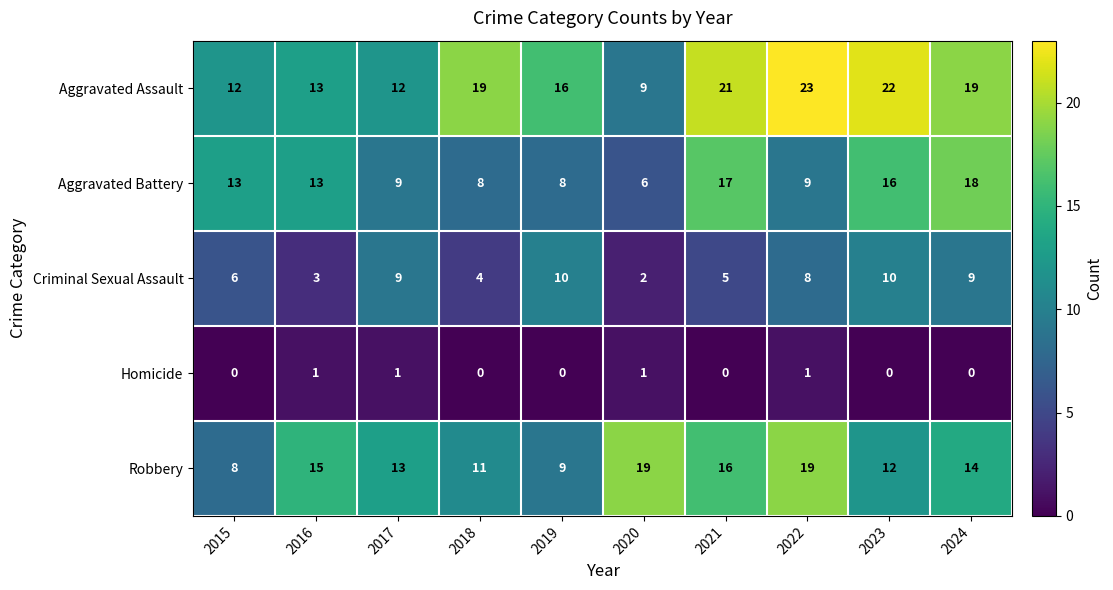

Is the value of Aggravated Assault at 2015 greater than the value of Criminal Sexual Assault at 2018?

Yes